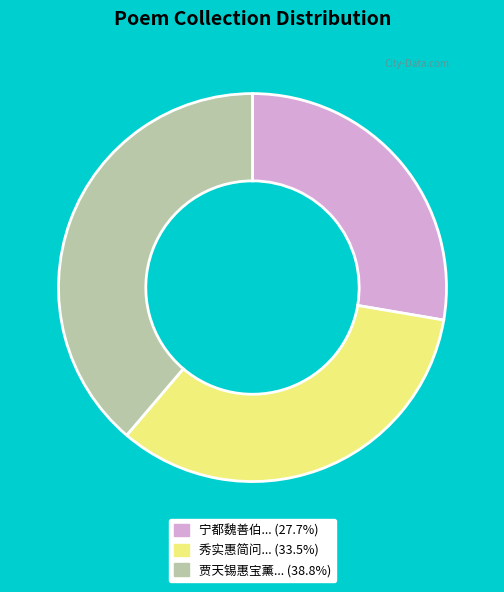

Count the number of slices in the pie.

3